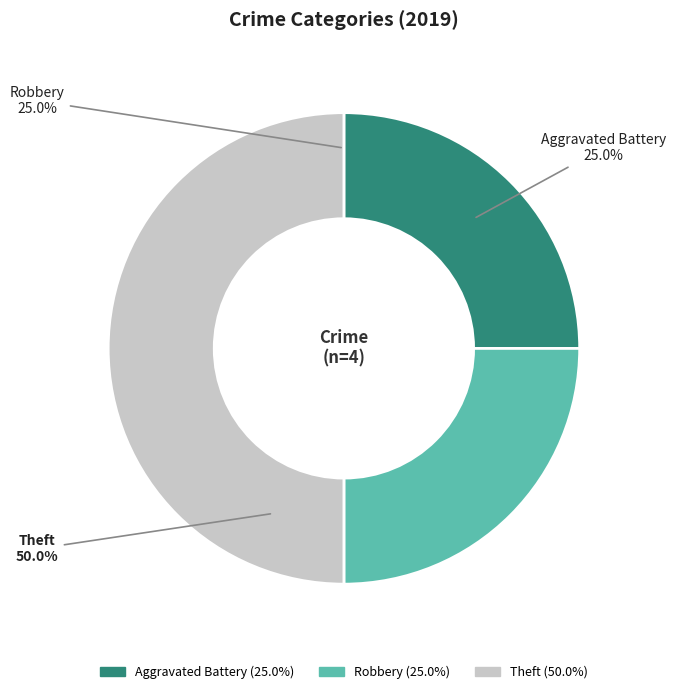

Approximately how many times larger is the value at Theft compared to Robbery?

2.0